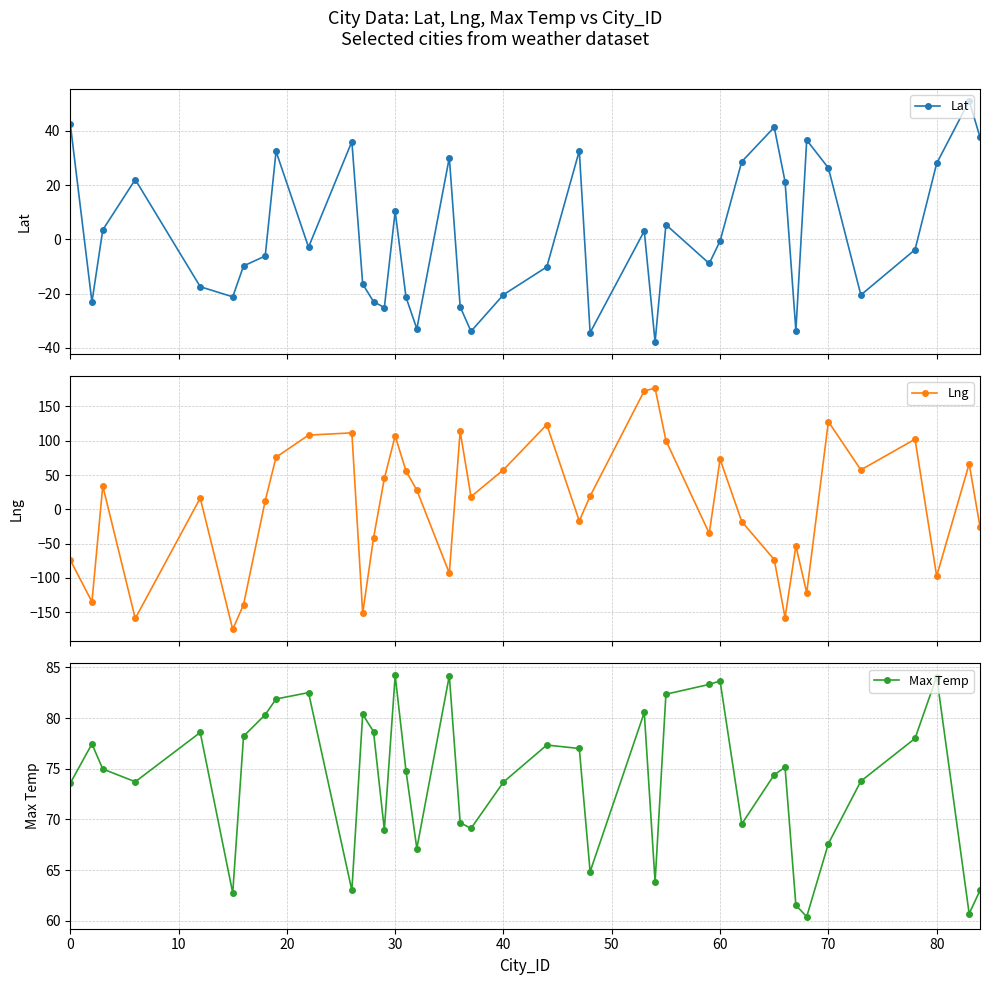

How many values in Lng are above zero?

23